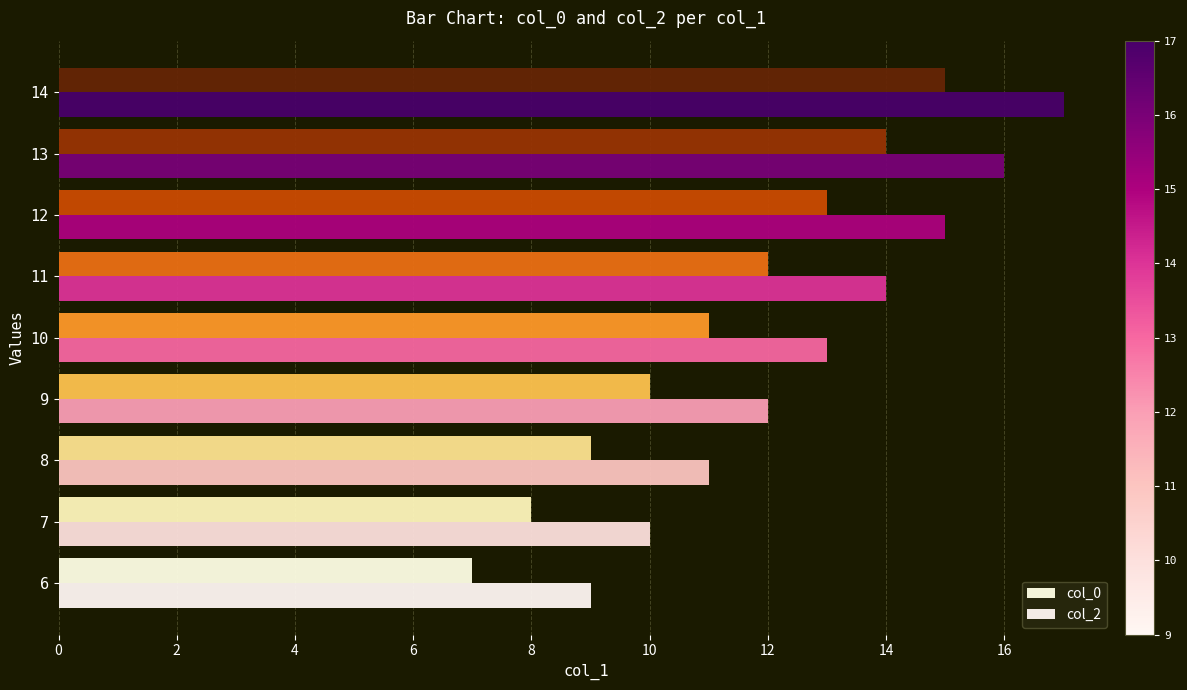

How many categories are shown in the chart?

9